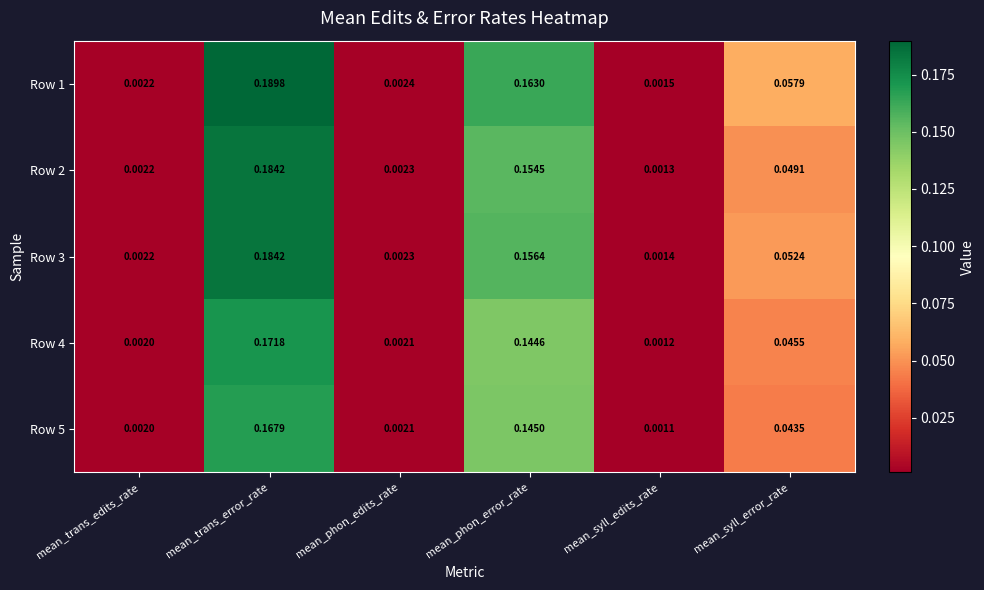

Between mean_phon_edits_rate and mean_syll_error_rate, which series saw the biggest shift?

Row 1